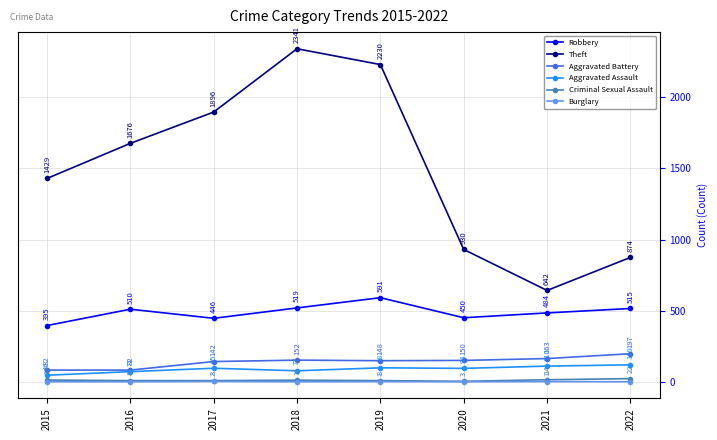

Rank the series by their maximum value, from highest to lowest.

Theft, Robbery, Aggravated Battery, Aggravated Assault, Criminal Sexual Assault, Burglary